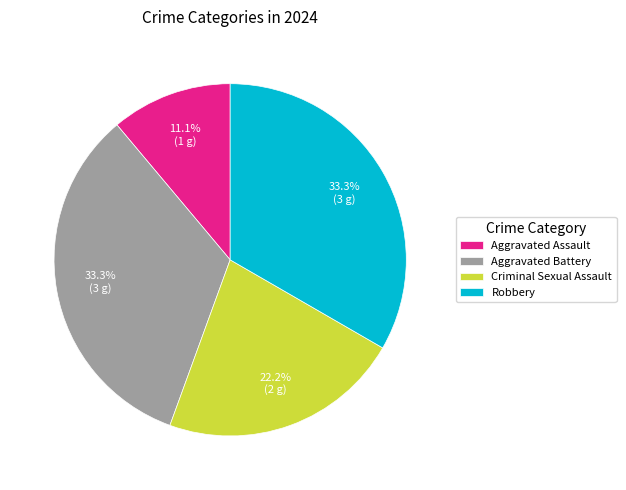

Is there a majority slice in this chart?

No